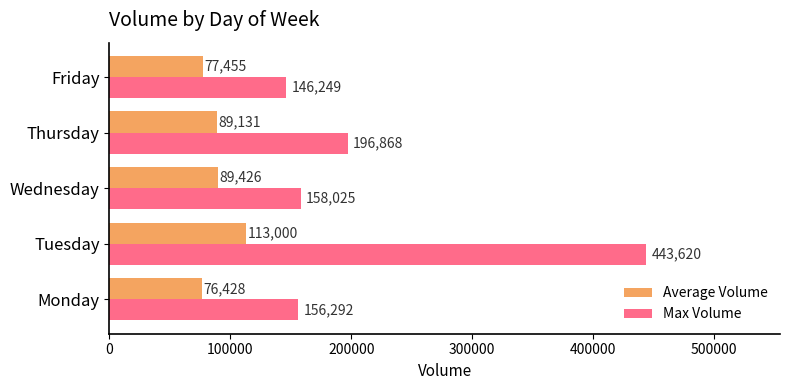

What is the average value of the Max Volume series?

220211